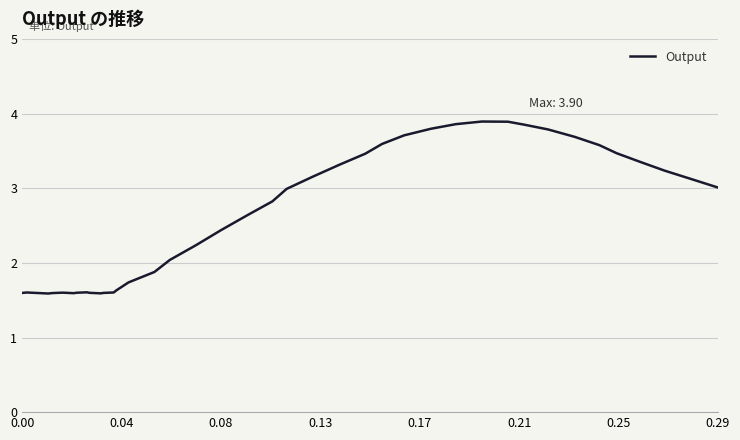

How many series are shown in this chart?

1